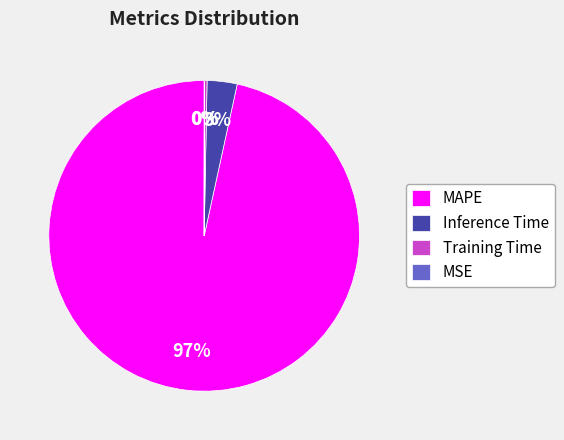

Which category has the biggest portion of the pie?

MAPE